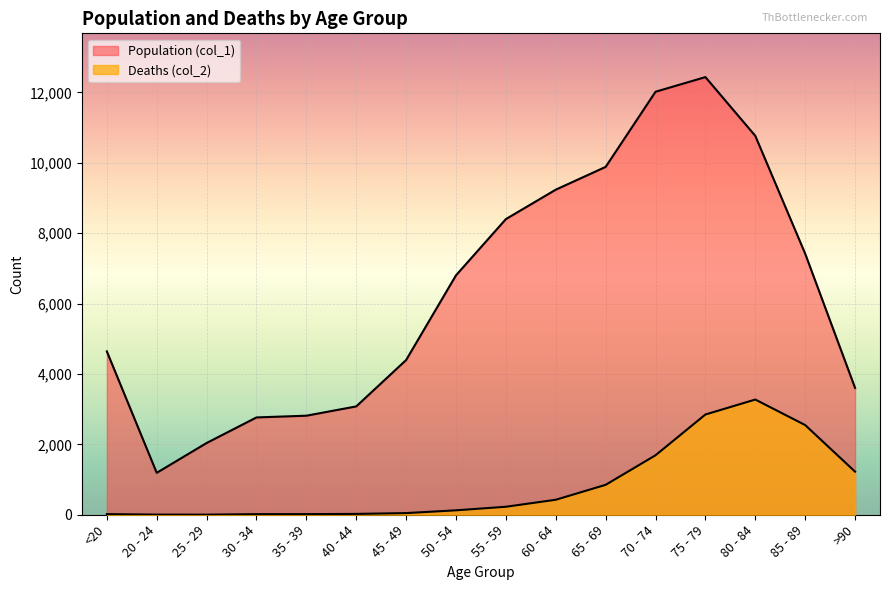

At which category is the sum across all series the highest?

75 - 79